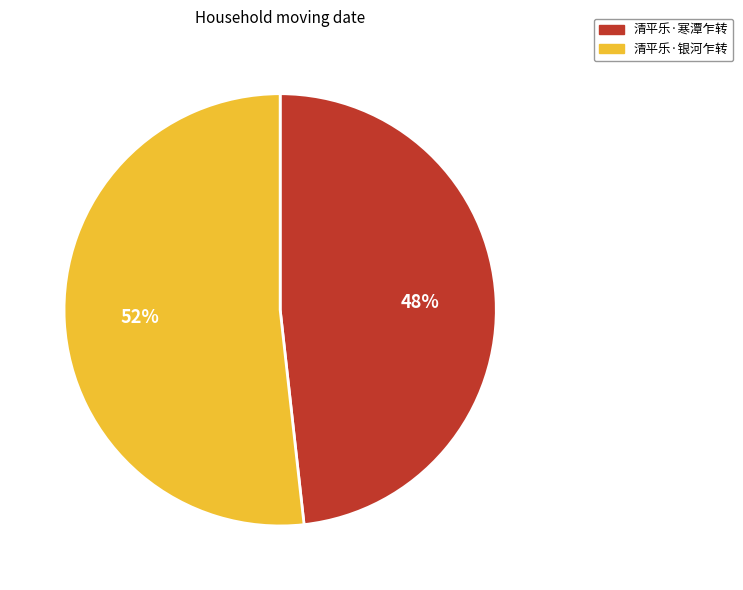

How many segments does this pie chart have?

2